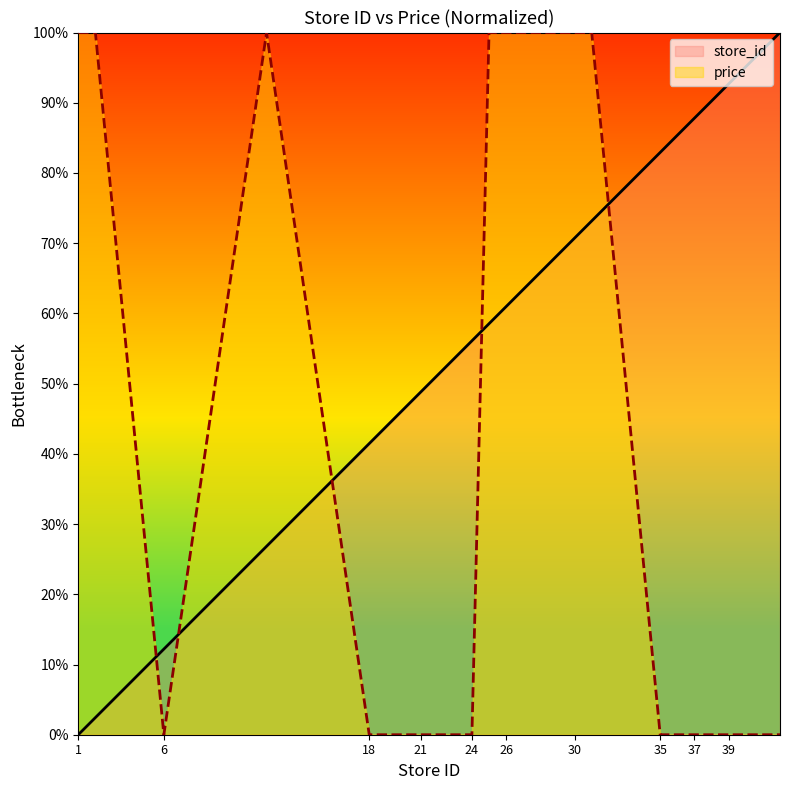

What are all the series names shown in the legend?

store_id, price